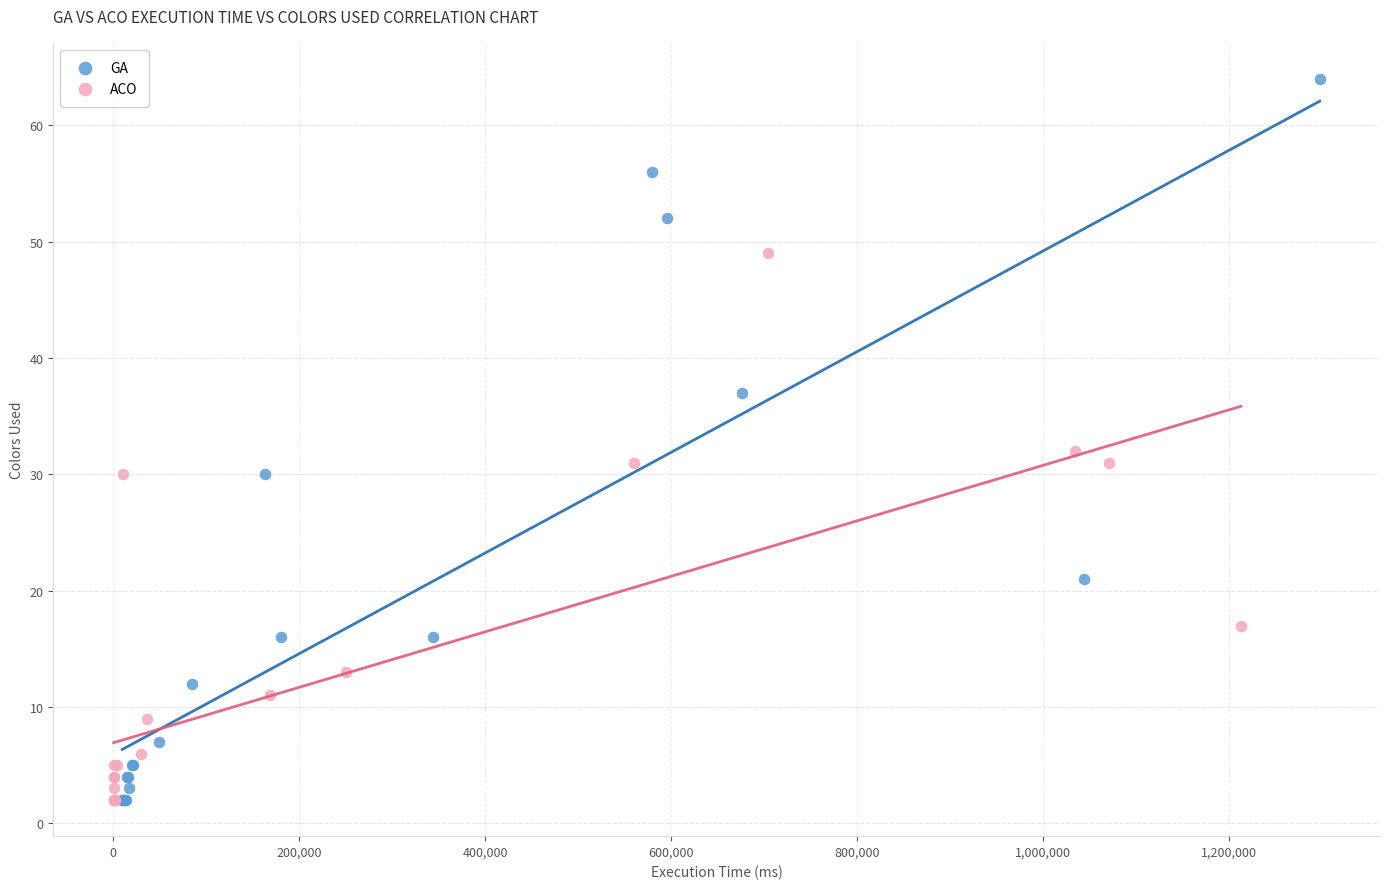

What are all the series names shown in the legend?

GA, ACO